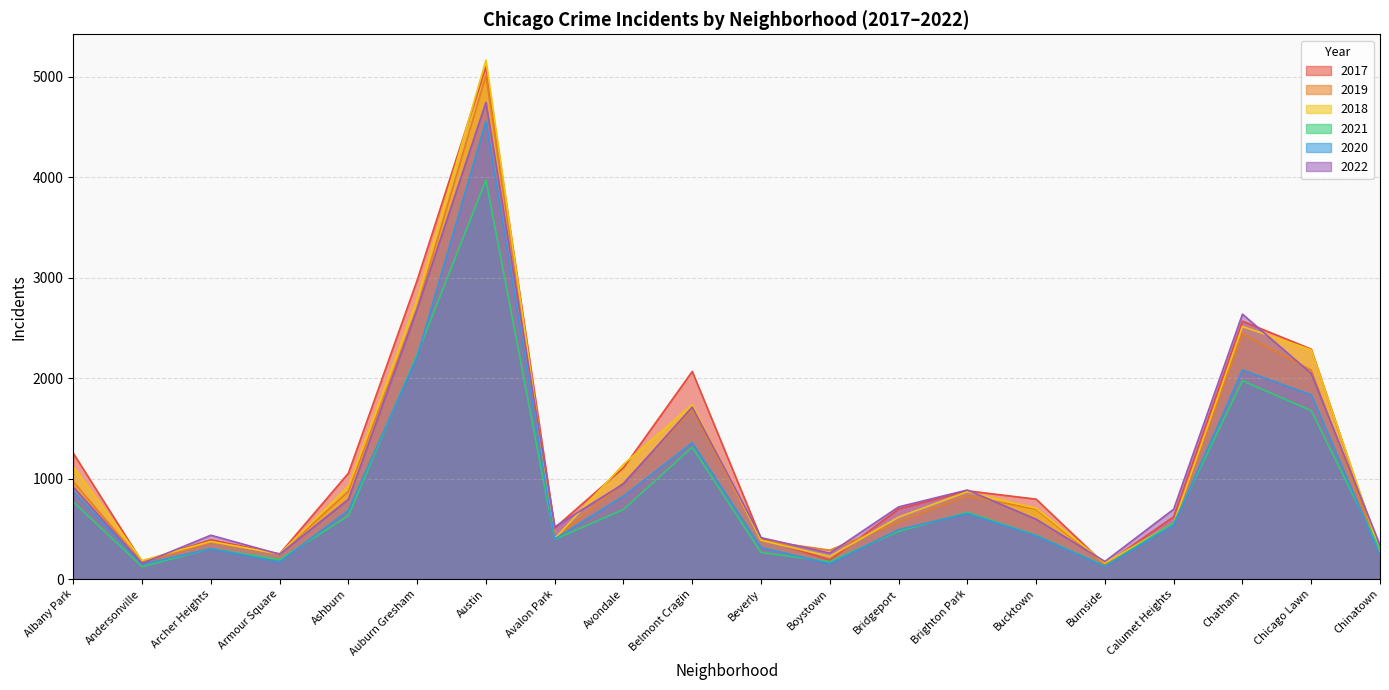

How many lines are shown in the chart?

6